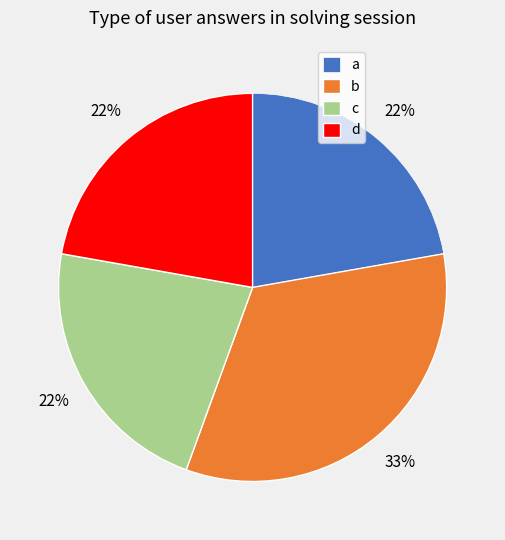

Combined, do a and c account for over 50%?

No